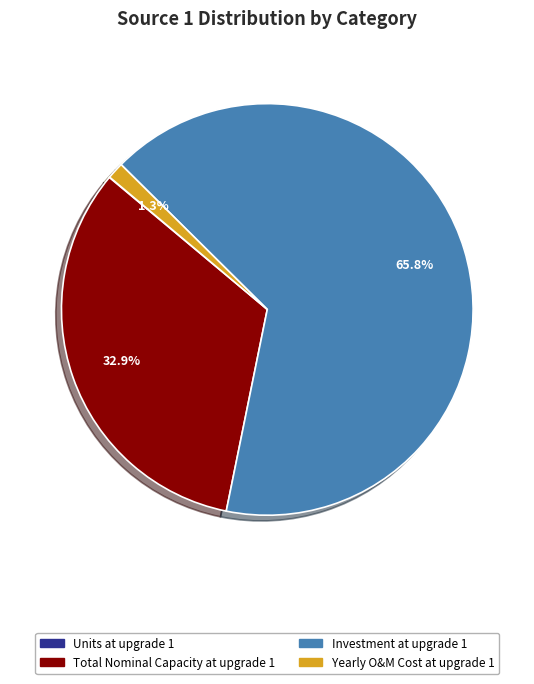

What is the largest slice in the pie chart?

Investment at upgrade 1